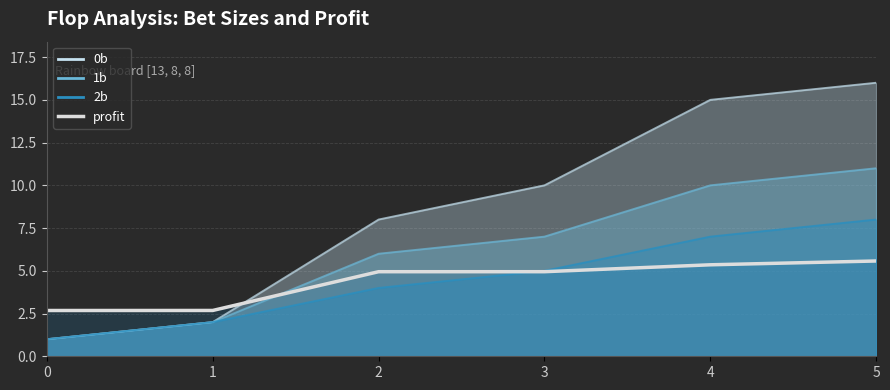

What is the lowest value of the 0b series?

1.0